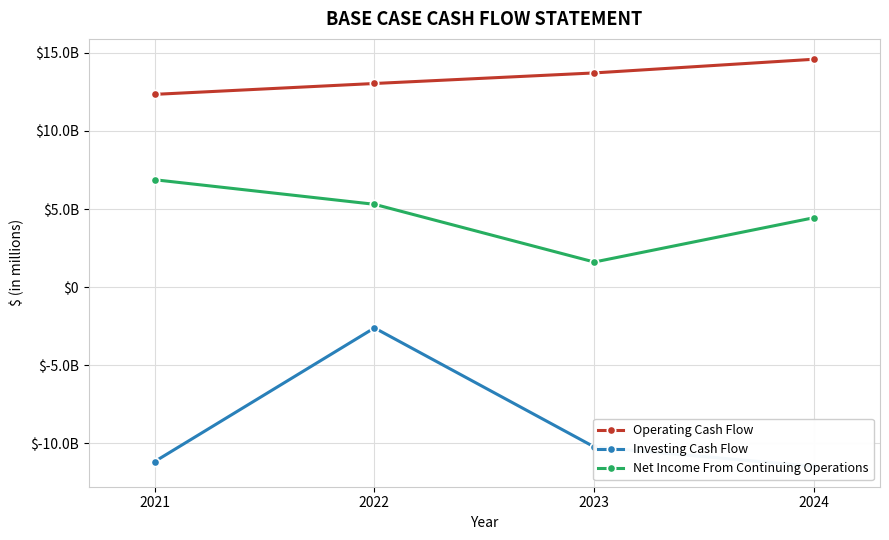

Which series changed the most between 2021 and 2023?

Net Income From Continuing Operations